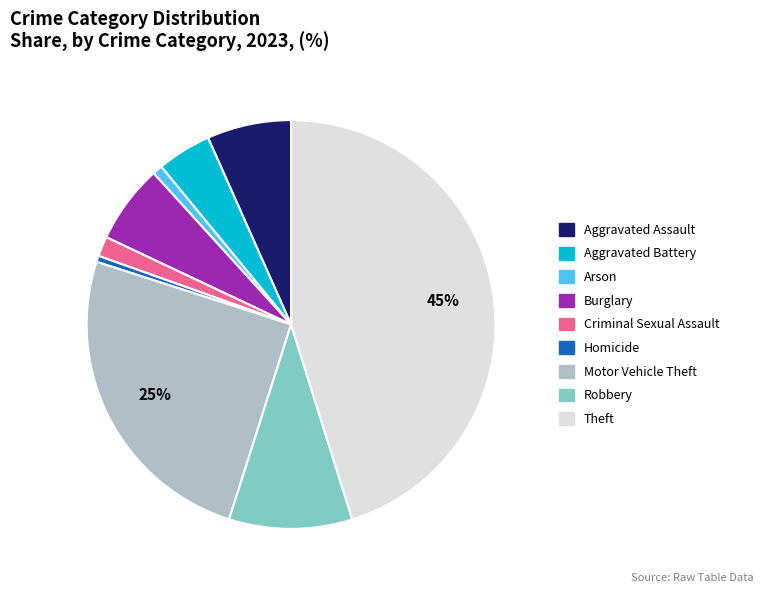

What is the ratio of the value at Aggravated Assault to the value at Robbery?

0.7